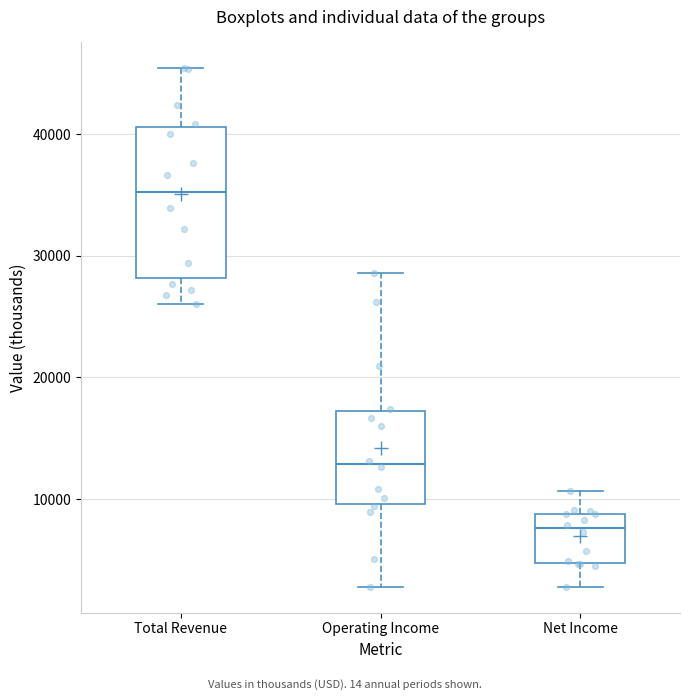

Where does the median line of the box for Total Revenue sit on the y-axis? The values are not printed on the chart, so give them approximately, as read against the axis.

35000